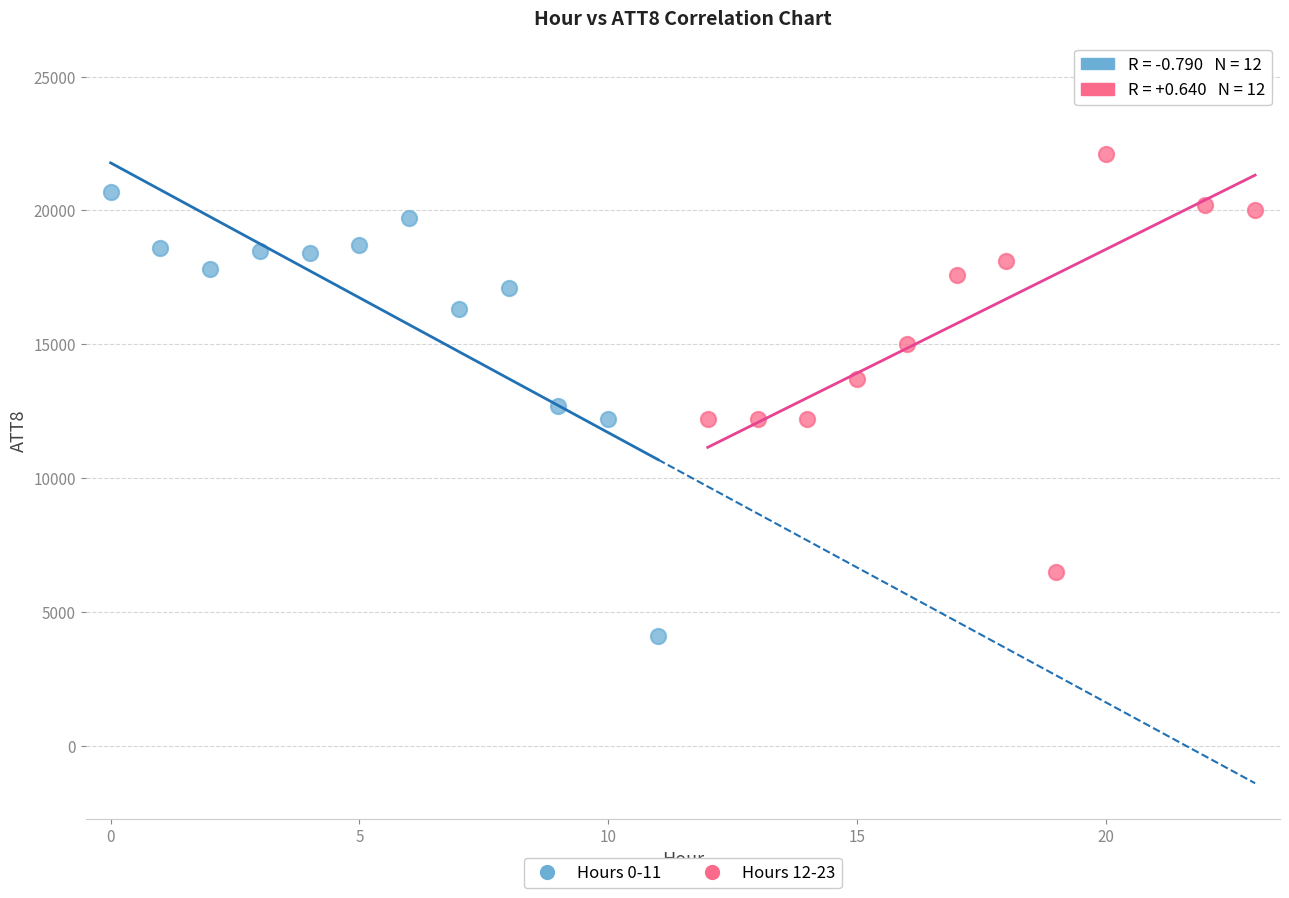

What are all the series names shown in the legend?

Hours 0-11, Hours 12-23